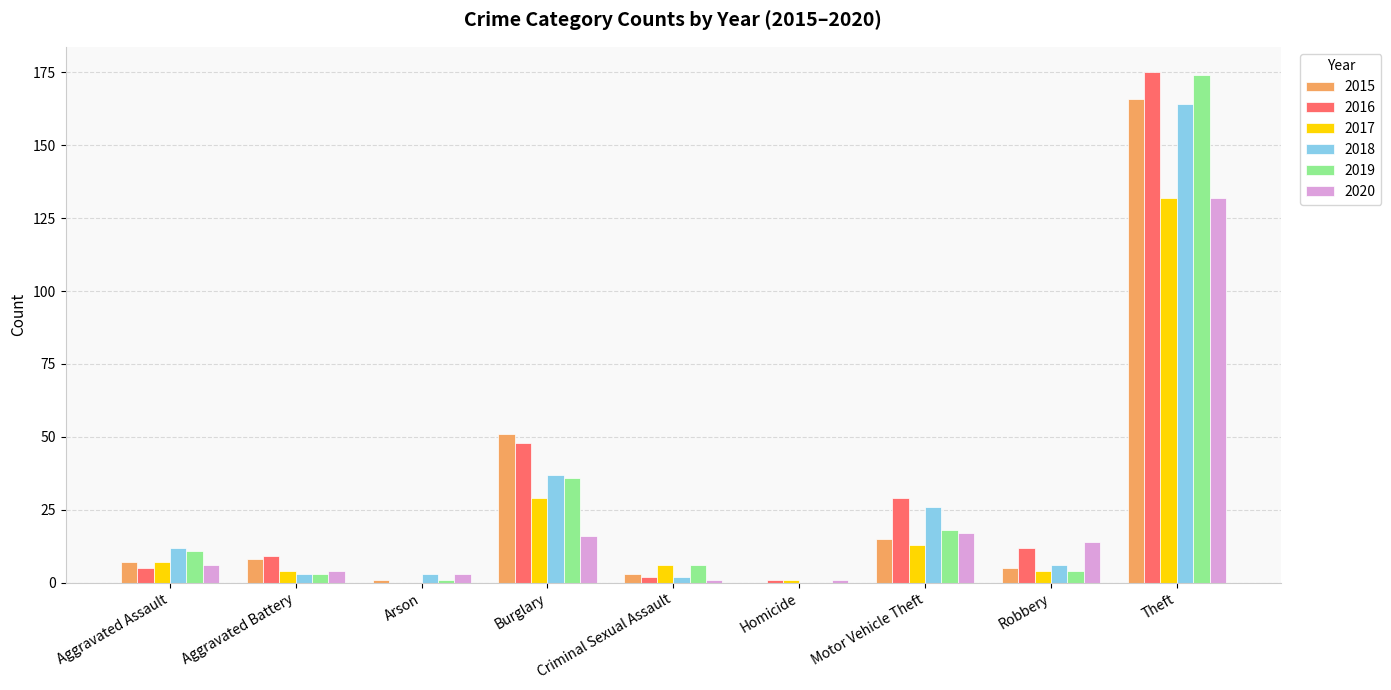

What is the sum of the 2015 values at Burglary and Homicide?

51